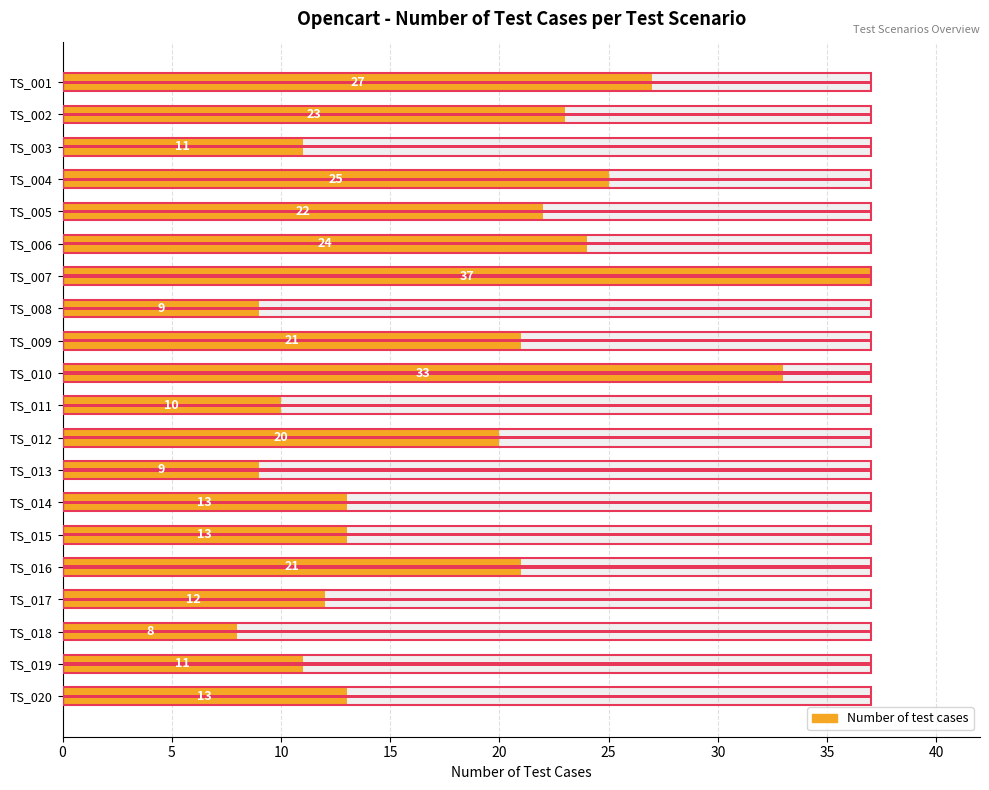

What is the greatest value displayed?

37